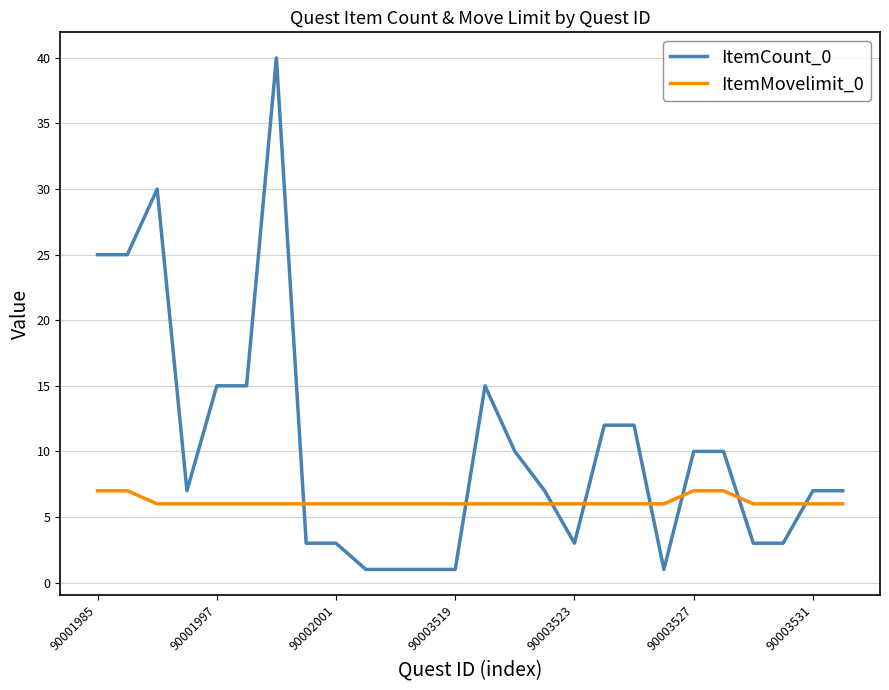

Which series has the widest spread of values?

ItemCount_0